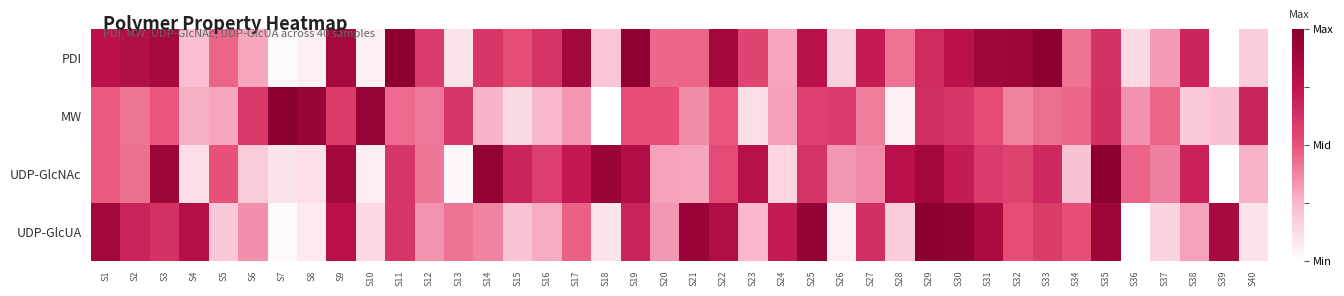

Rank the series at S39 from highest to lowest value.

UDP-GlcUA, MW, PDI, UDP-GlcNAc